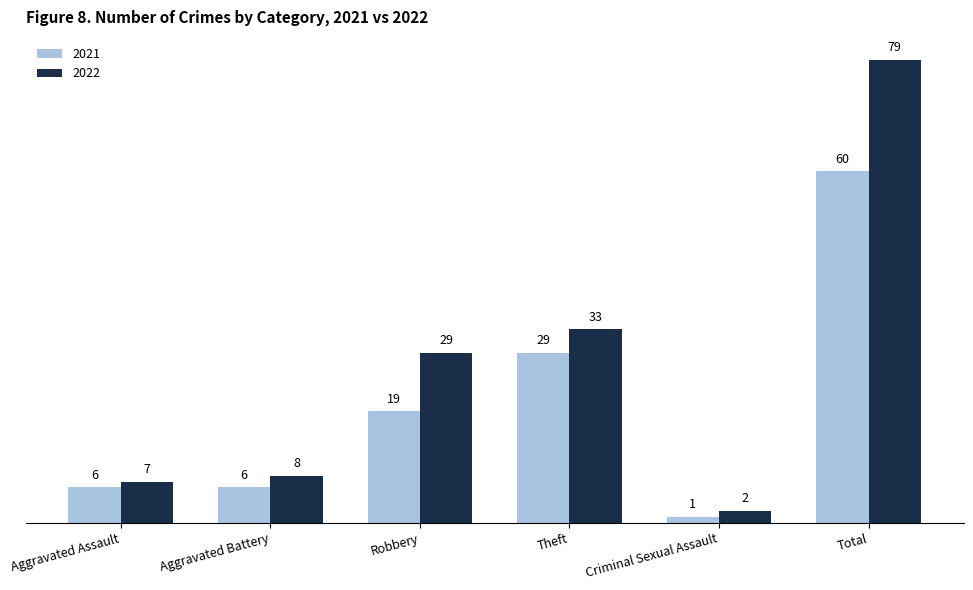

What is the minimum value shown in the chart?

1